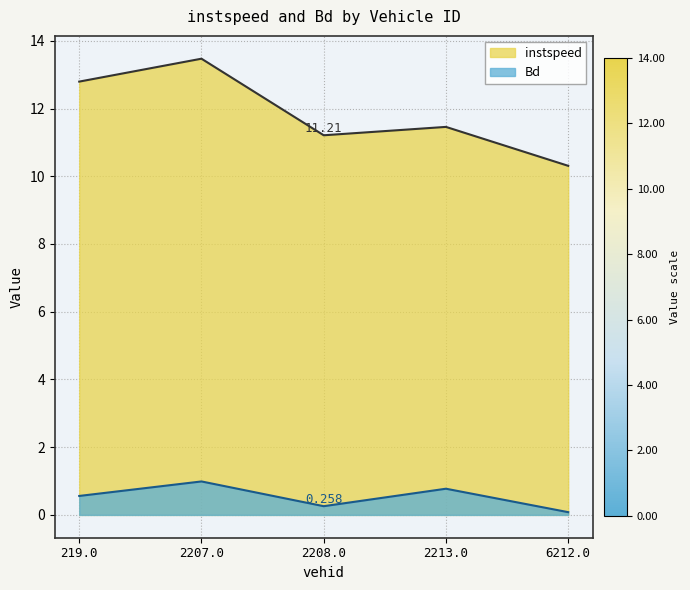

True or false: Bd and instspeed intersect in this chart.

False